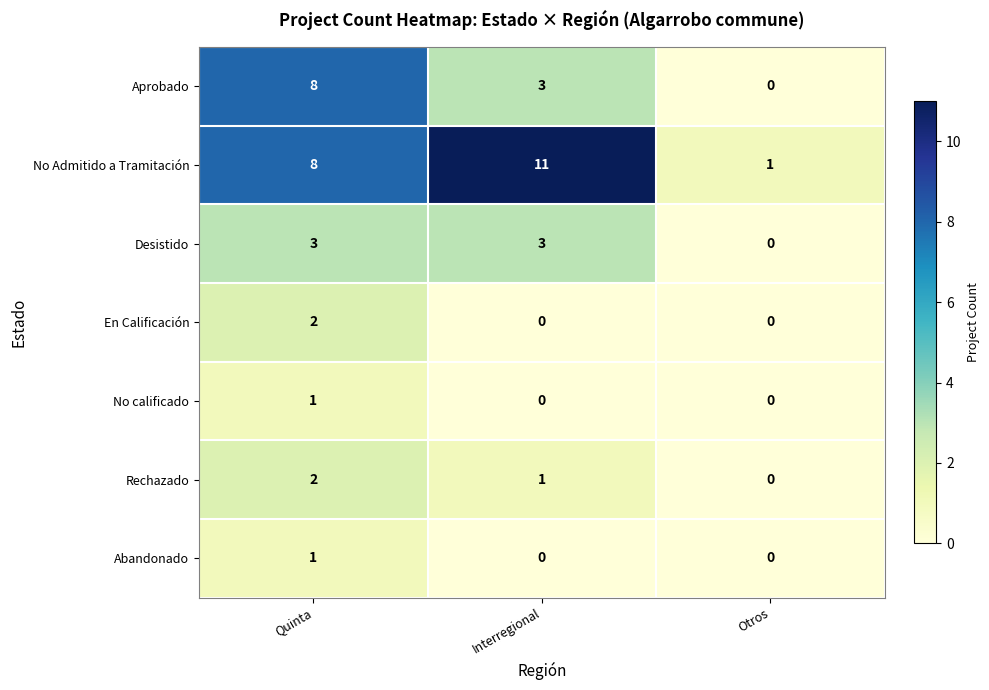

Reading left to right, what are all the values shown in this chart?

Aprobado: Quinta=8	Interregional=3	Otros=0
No Admitido a Tramitación: Quinta=8	Interregional=11	Otros=1
Desistido: Quinta=3	Interregional=3	Otros=0
En Calificación: Quinta=2	Interregional=0	Otros=0
No calificado: Quinta=1	Interregional=0	Otros=0
Rechazado: Quinta=2	Interregional=1	Otros=0
Abandonado: Quinta=1	Interregional=0	Otros=0